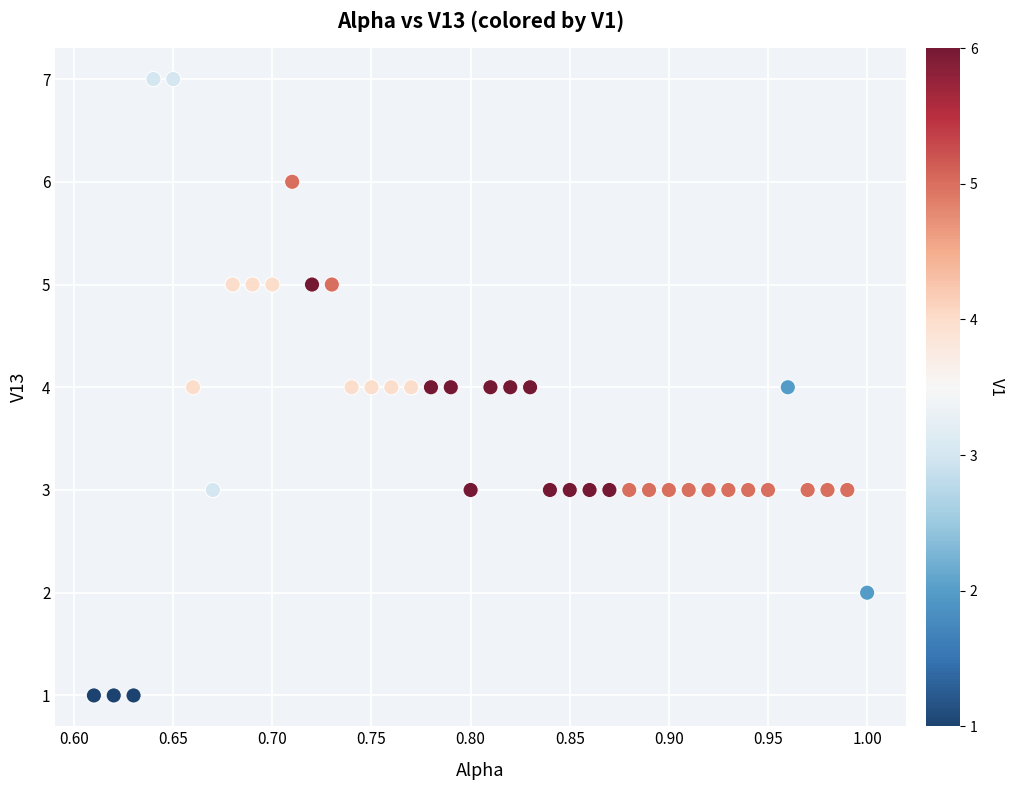

What is the range of Y values (max minus min)?

6